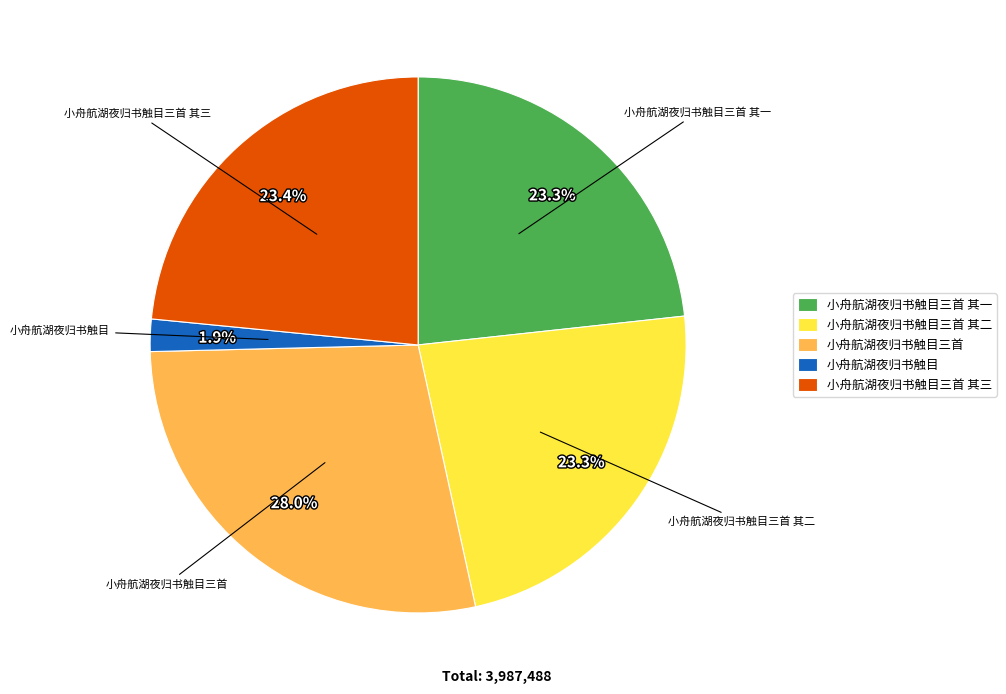

What is the ratio of the value at 小舟航湖夜归书触目 to the value at 小舟航湖夜归书触目三首 其一?

0.1